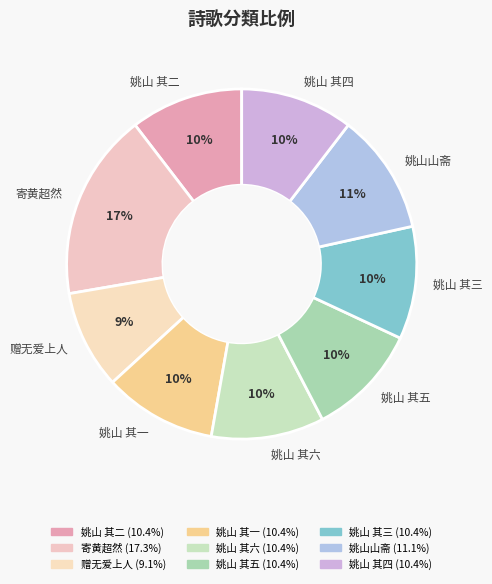

What is the ratio of the value at 姚山 其五 to the value at 赠无爱上人?

1.1